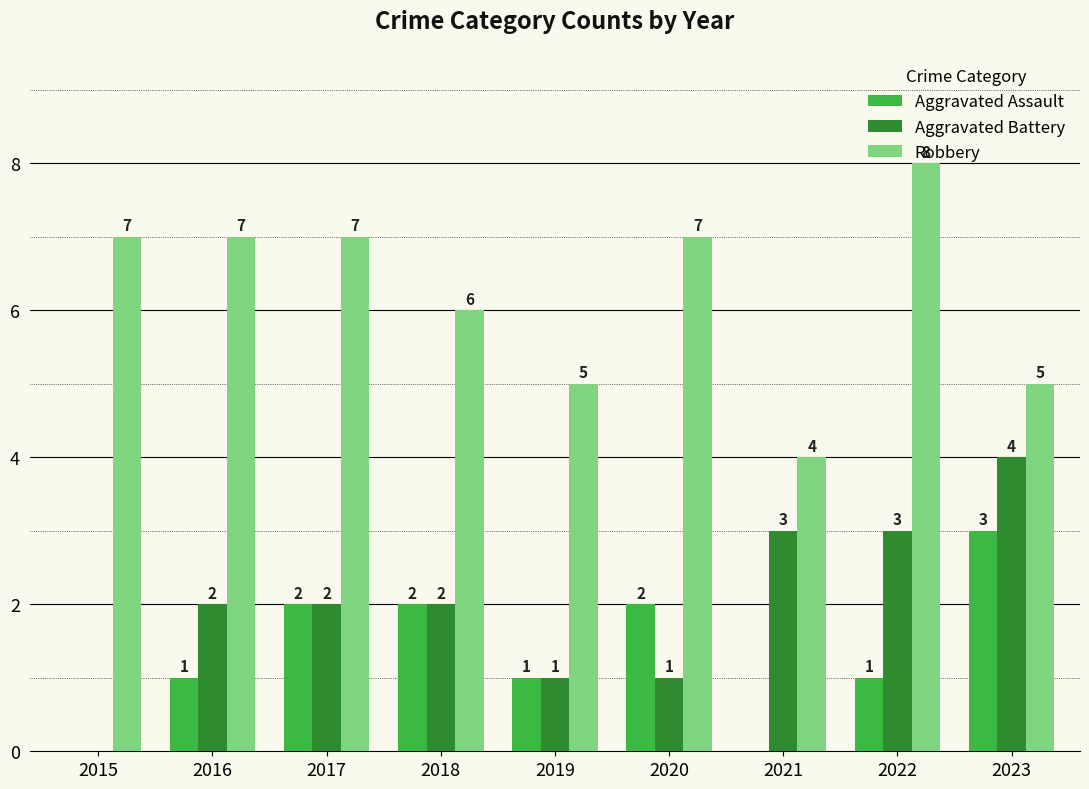

How many values in Aggravated Assault are above zero?

7